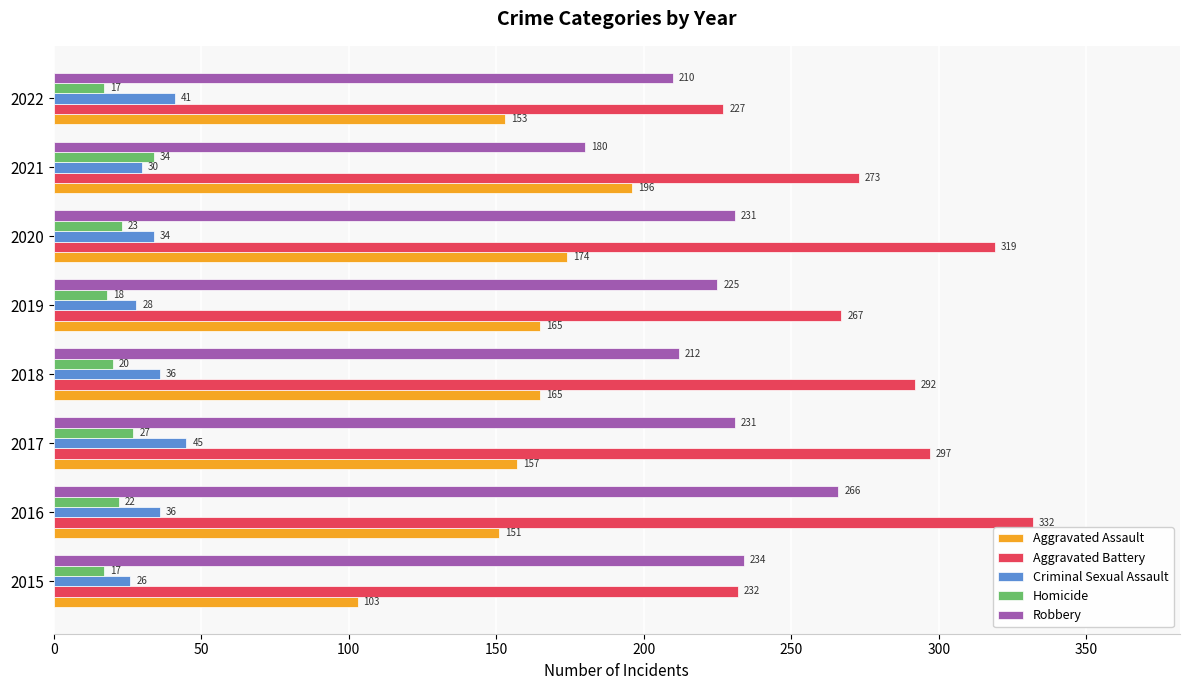

How many data points does each series have?

8